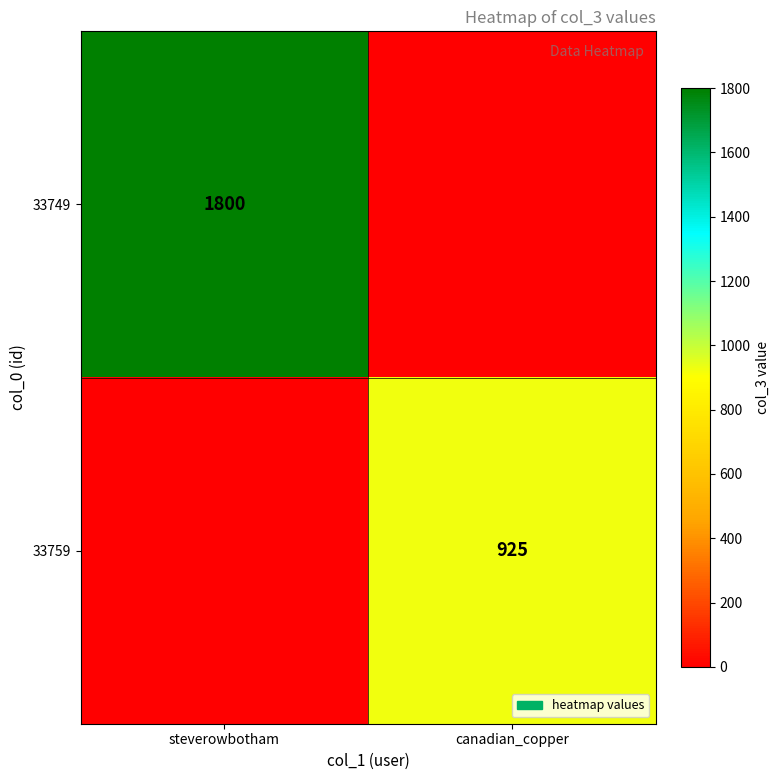

What is the difference between the highest and lowest values at canadian_copper?

925